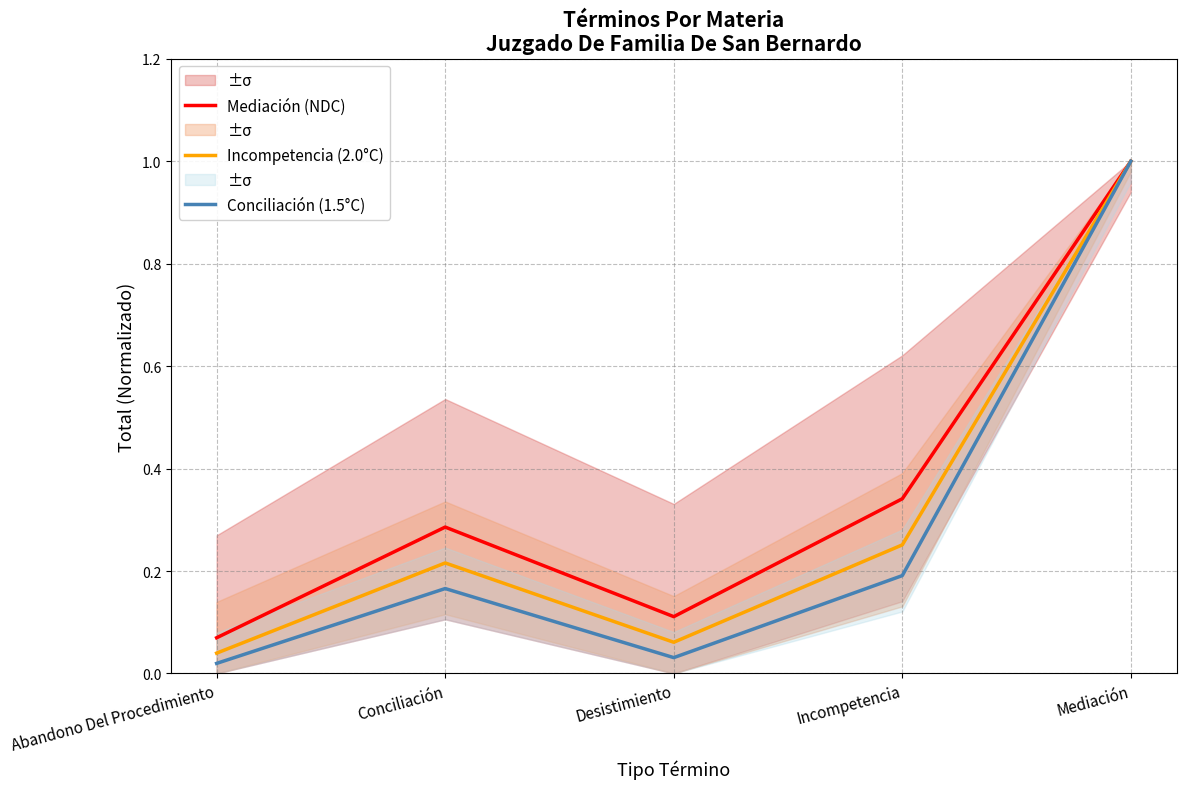

Reading left to right, transcribe all the data shown in this chart.

Mediación (NDC): Abandono Del Procedimiento=0.1	Conciliación=0.3	Desistimiento=0.1	Incompetencia=0.3	Mediación=1.0
Incompetencia (2.0°C): Abandono Del Procedimiento=0.0	Conciliación=0.2	Desistimiento=0.1	Incompetencia=0.3	Mediación=1.0
Conciliación (1.5°C): Abandono Del Procedimiento=0.0	Conciliación=0.2	Desistimiento=0.0	Incompetencia=0.2	Mediación=1.0